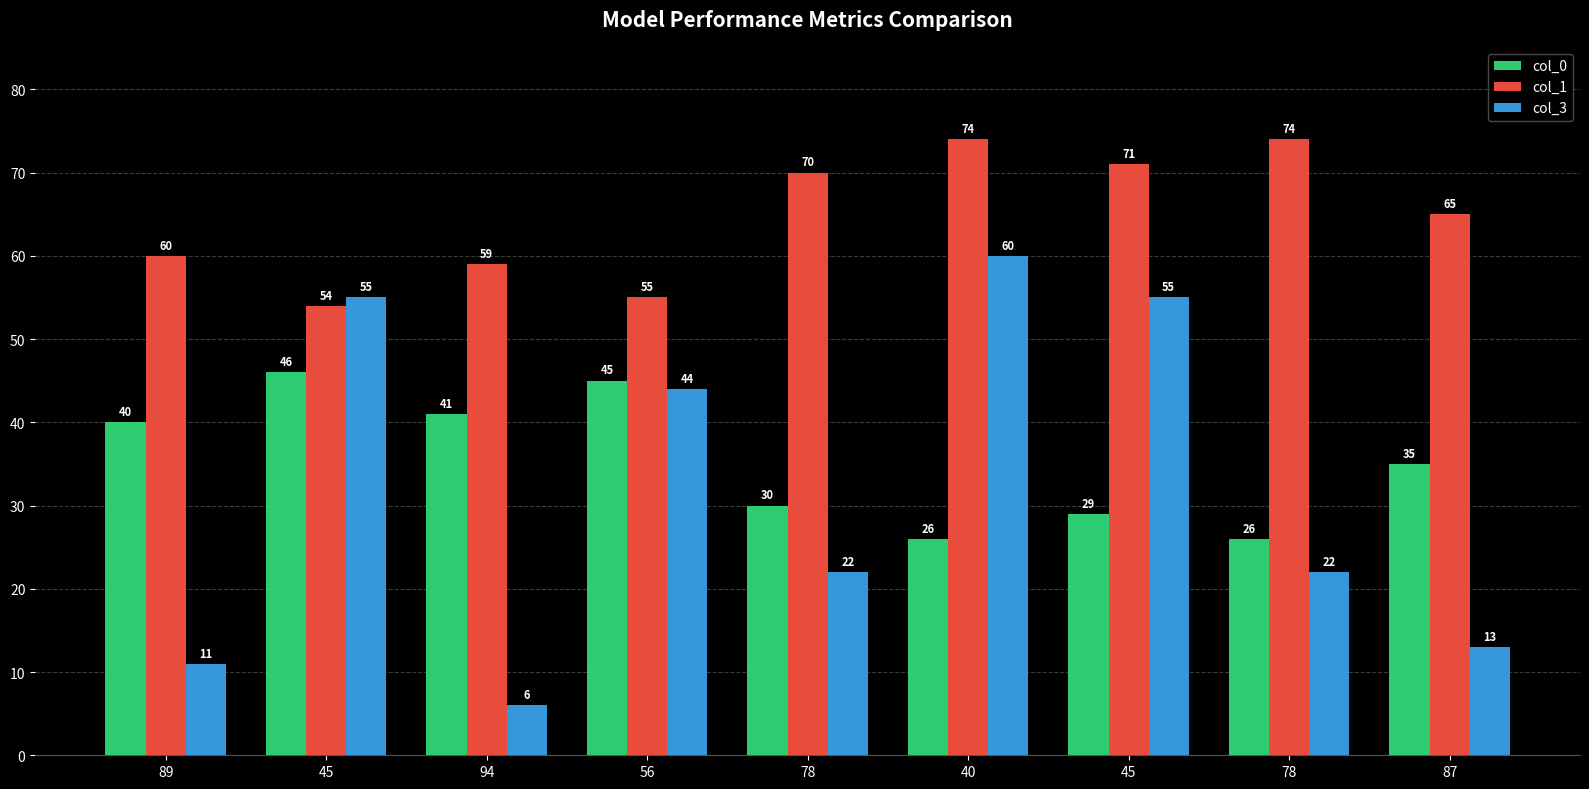

What is the difference between the second highest and minimum values in the col_3 series?

49